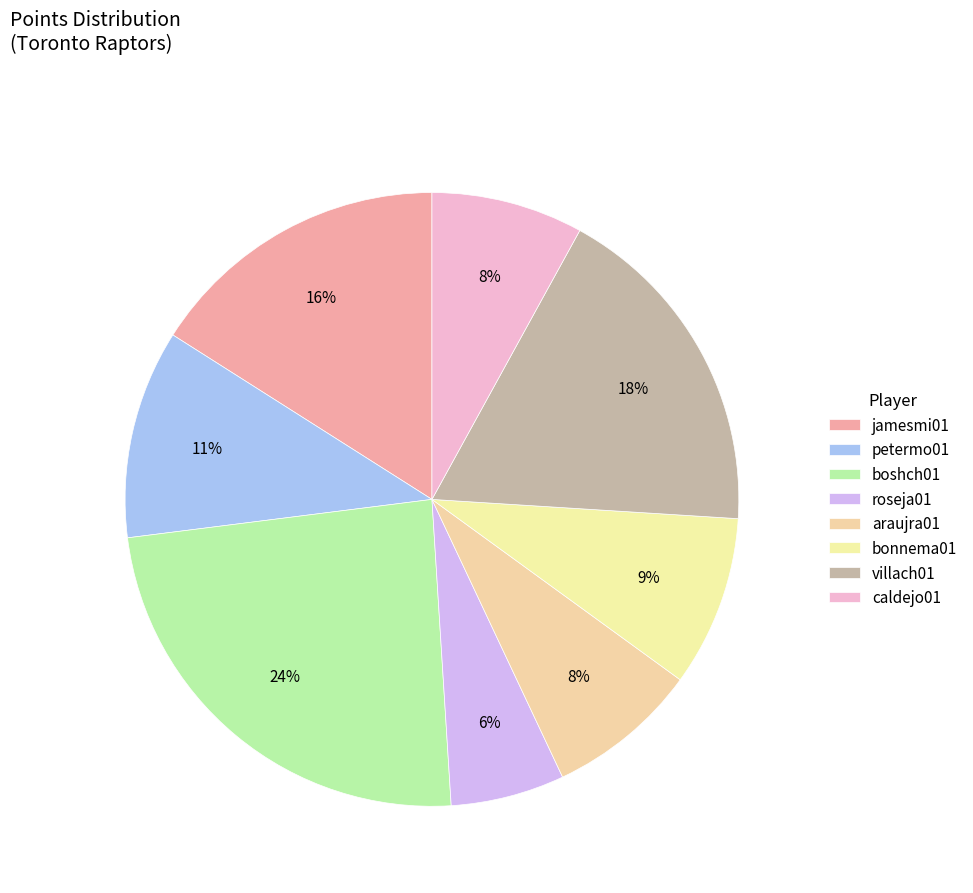

Count the number of slices in the pie.

8